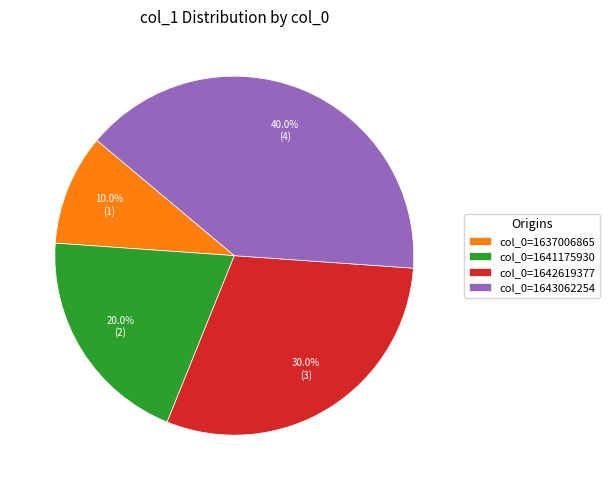

Rank the categories by value from lowest to highest.

col_0=1637006865, col_0=1641175930, col_0=1642619377, col_0=1643062254